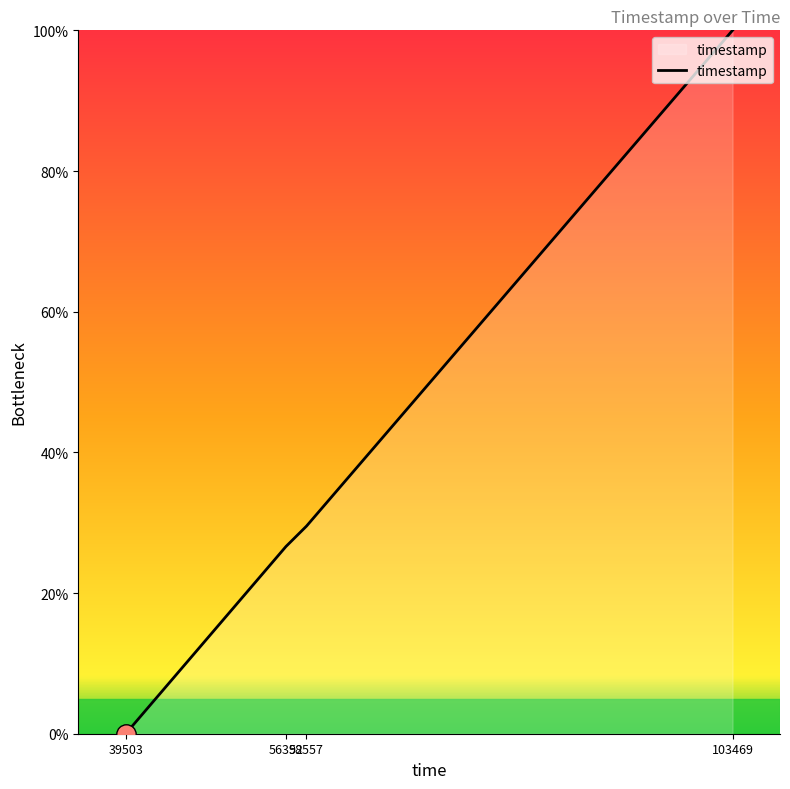

What is the sum of the values at 39503 and 56392?

26.6